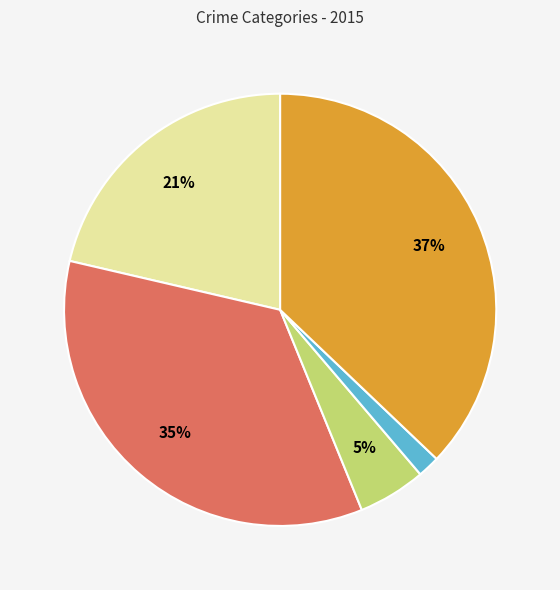

How many slices are in this pie chart?

5